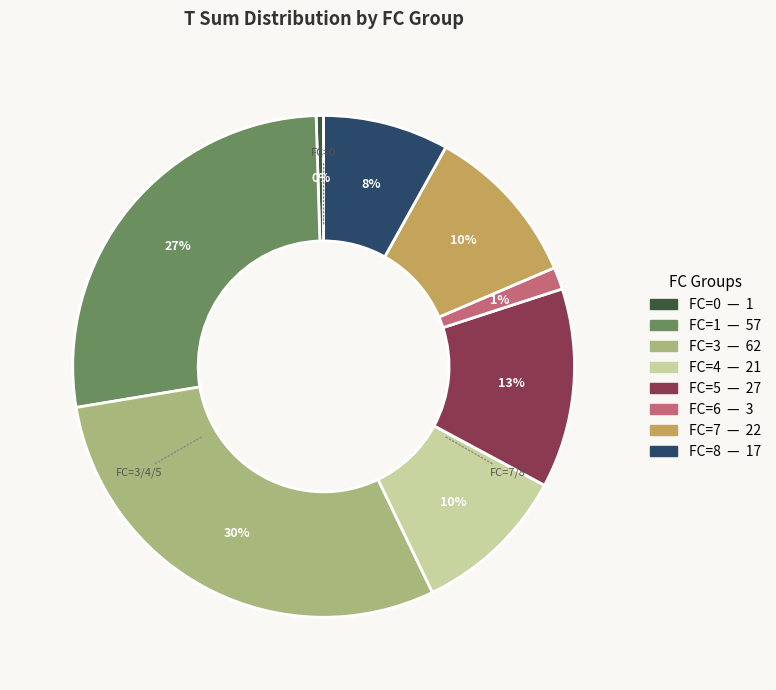

Which category has the biggest portion of the pie?

FC=3